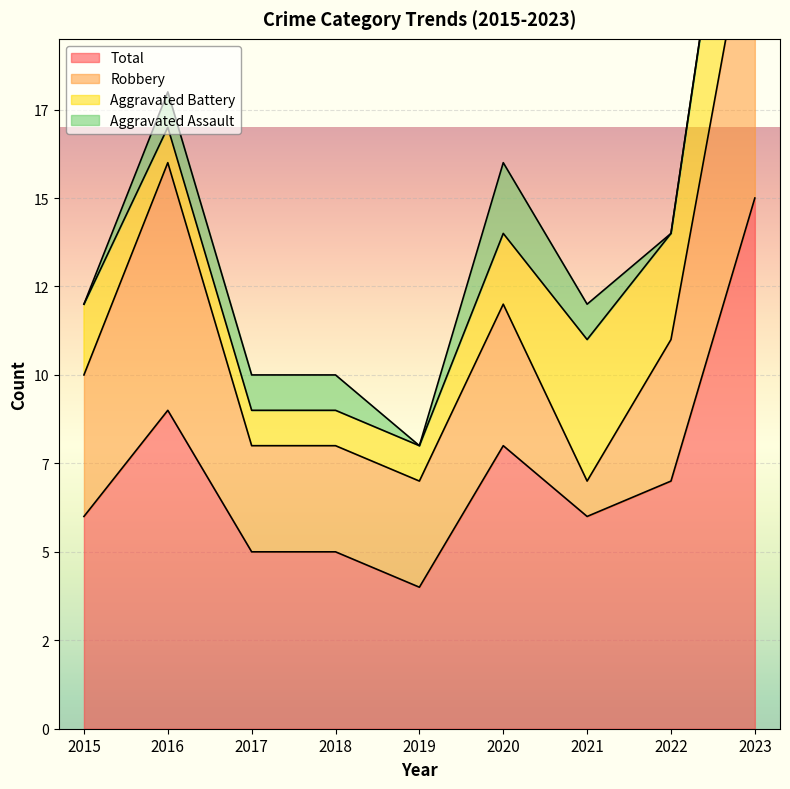

How many data points in Aggravated Assault are less than 1?

4